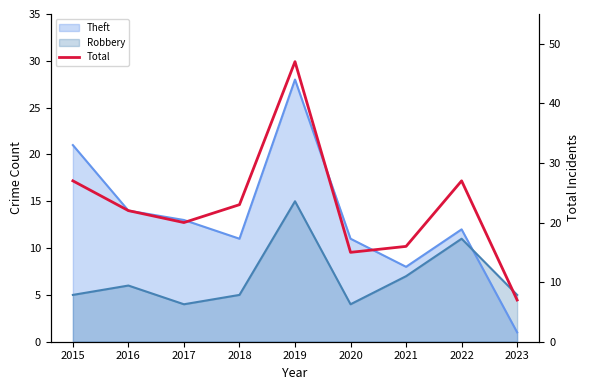

At which label is the value closest to 27?

2015